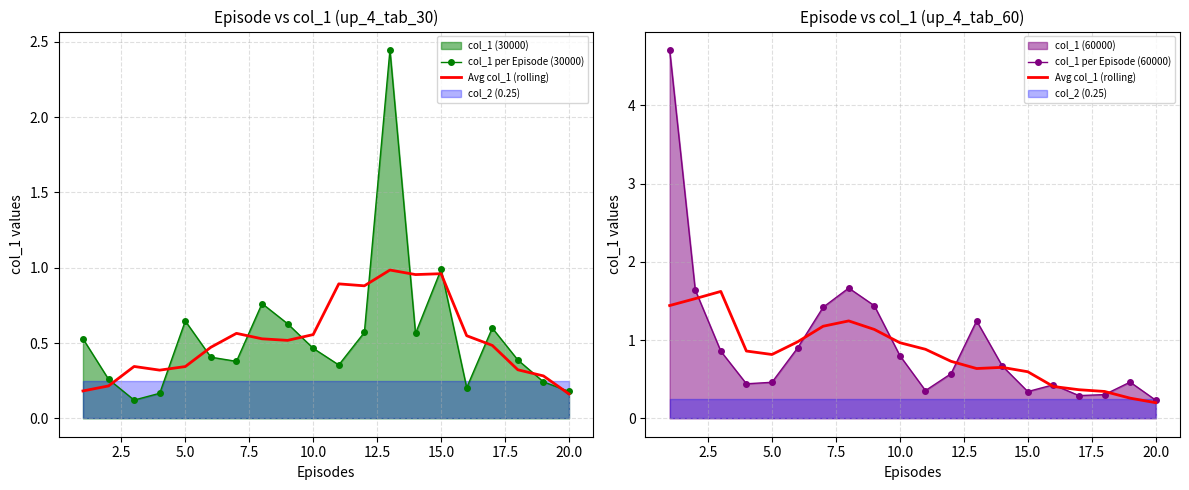

What is the spread (max minus min) of values at 17.5?

0.9